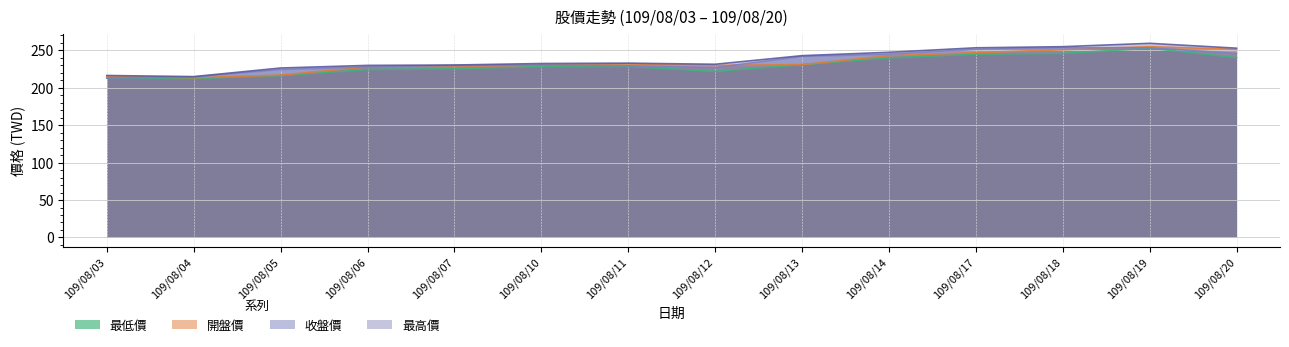

How many distinct data groups are displayed?

4